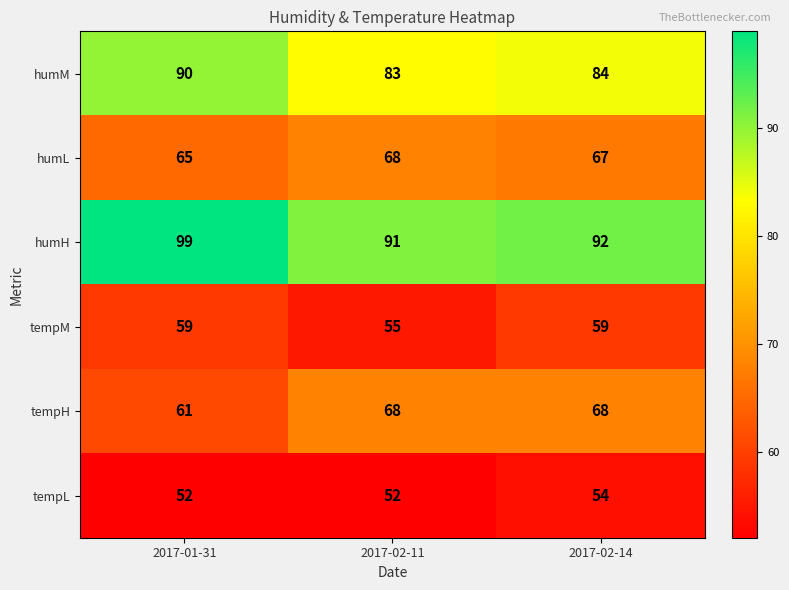

What is the total value across all series at 2017-01-31?

426